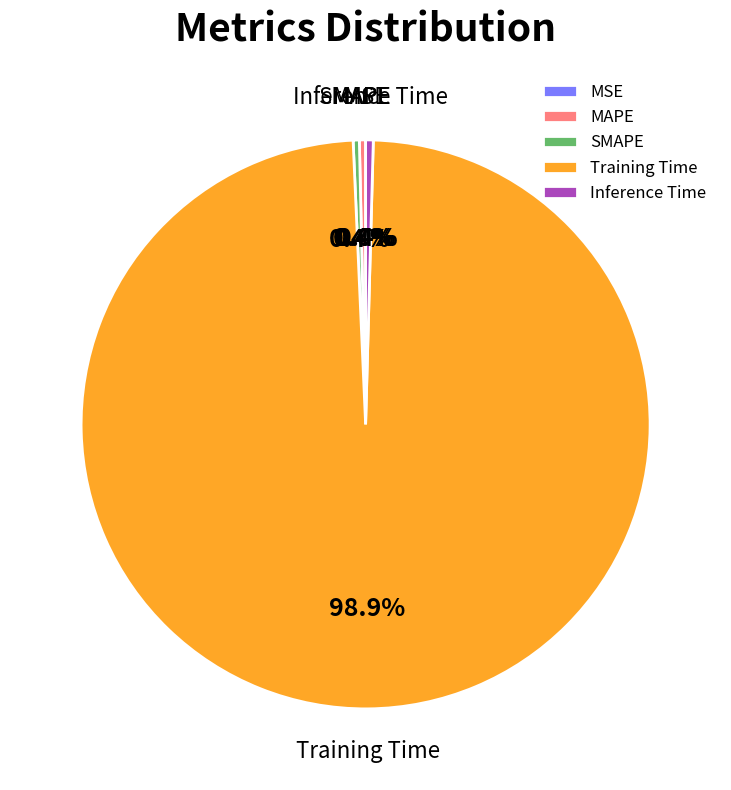

What percentage is the Training Time slice, to the nearest percent?

99%